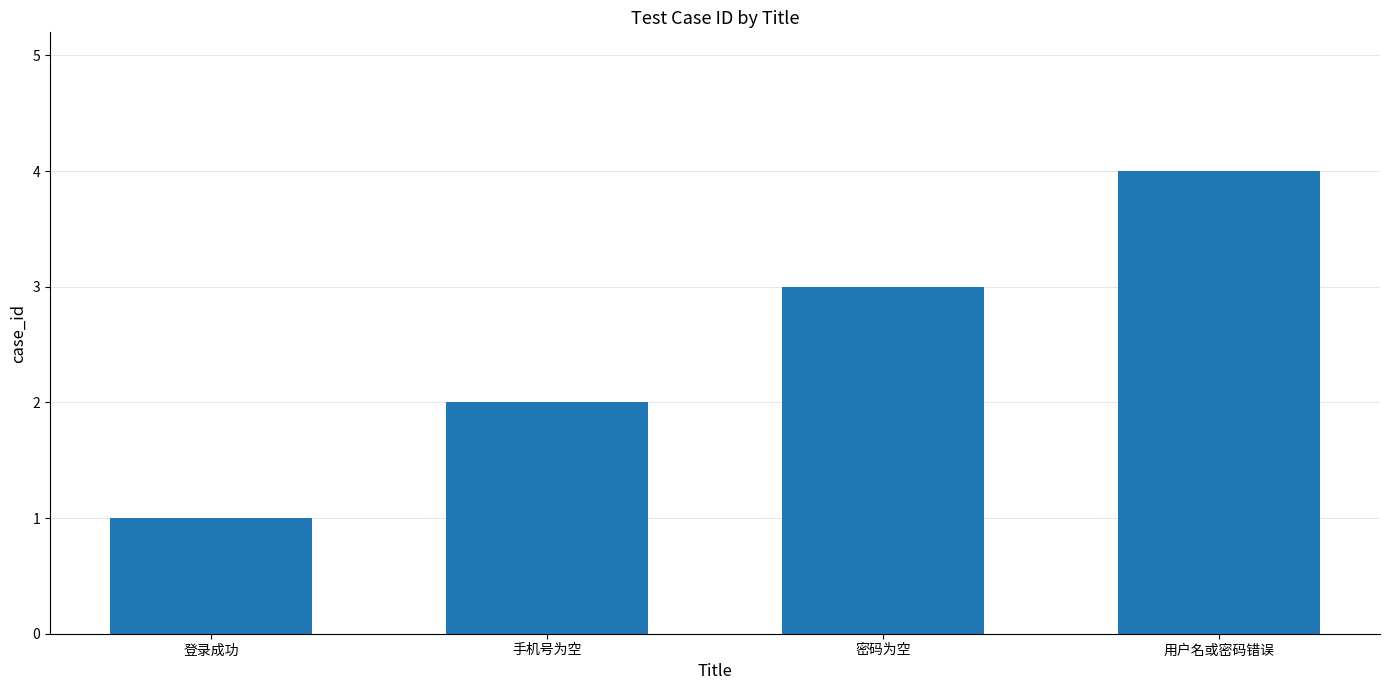

Rank the categories by value from highest to lowest.

用户名或密码错误, 密码为空, 手机号为空, 登录成功